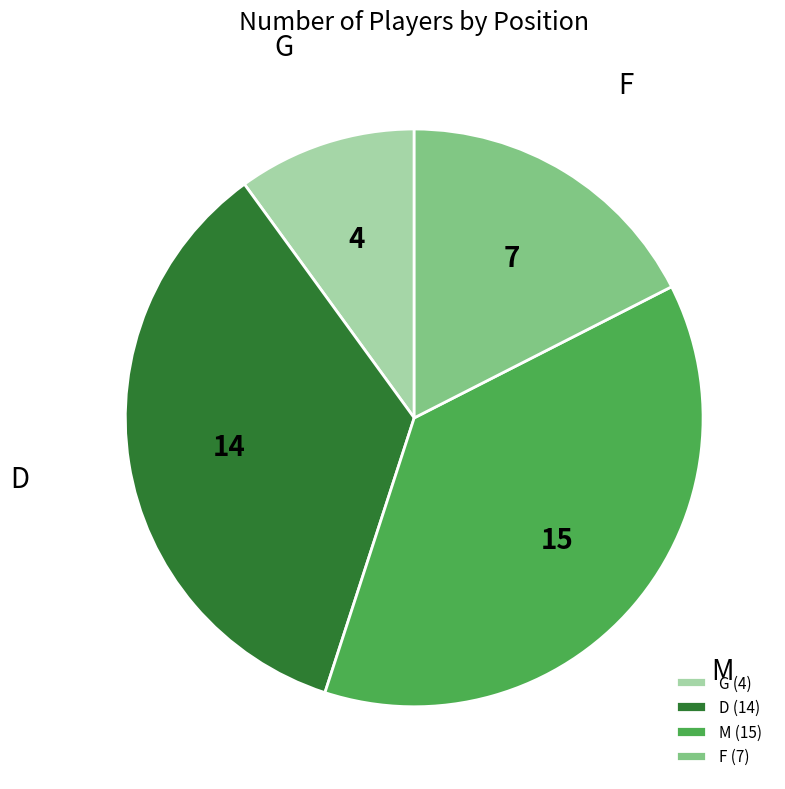

Is the sum of M and F greater than half?

Yes